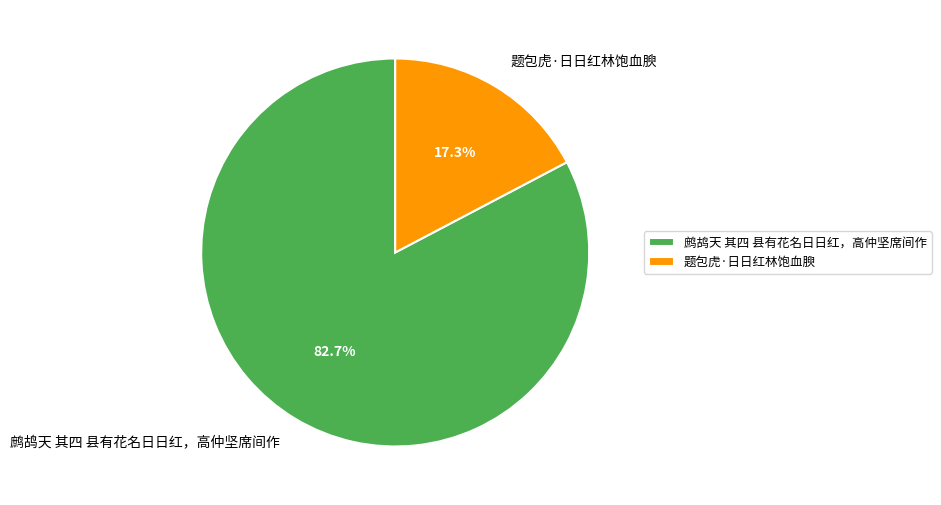

Is 题包虎·日日红林饱血腴 the majority of the pie?

No